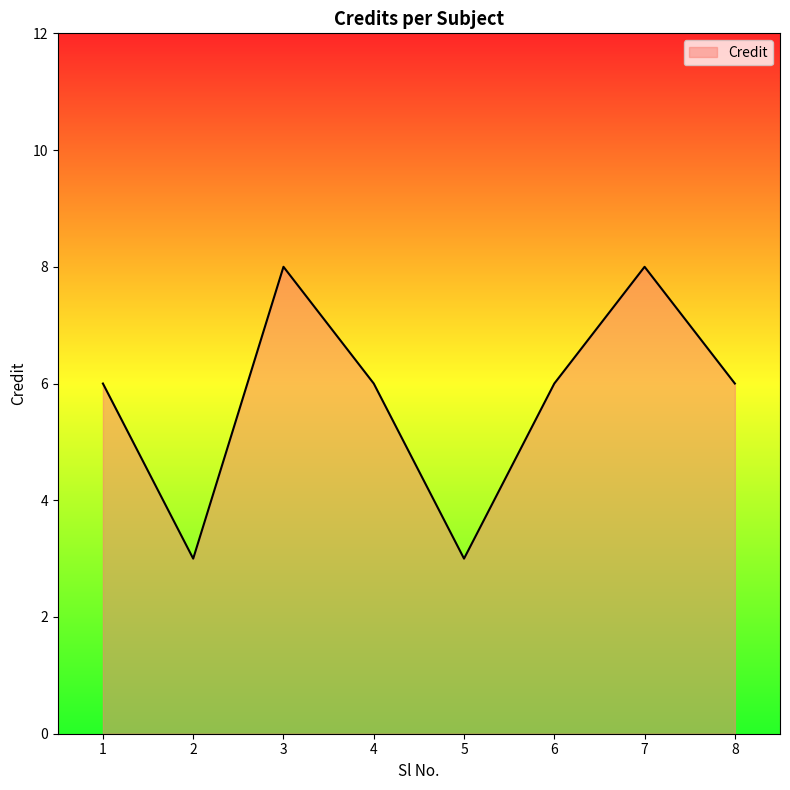

The value at 5 is 5. True or false?

False